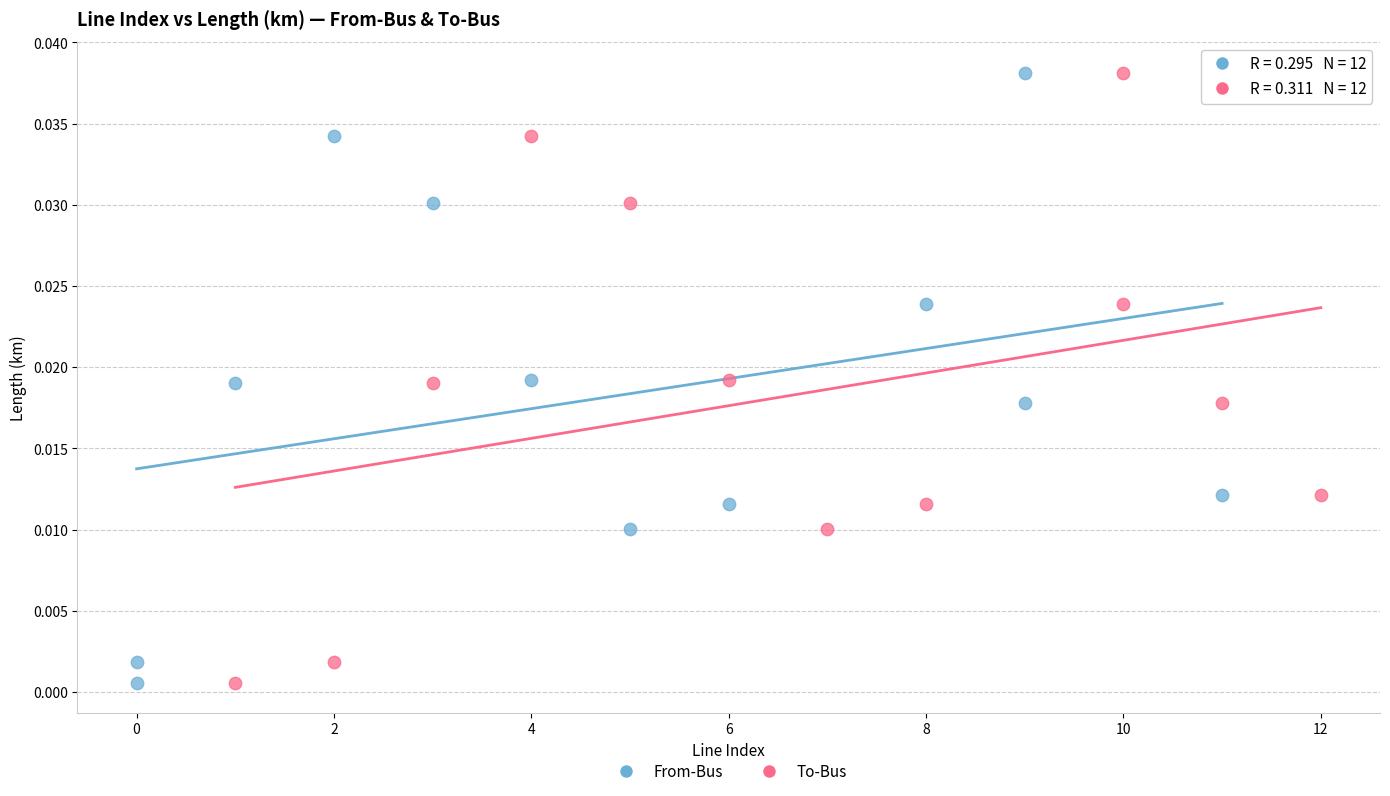

What are all the series names shown in the legend?

From-Bus, To-Bus